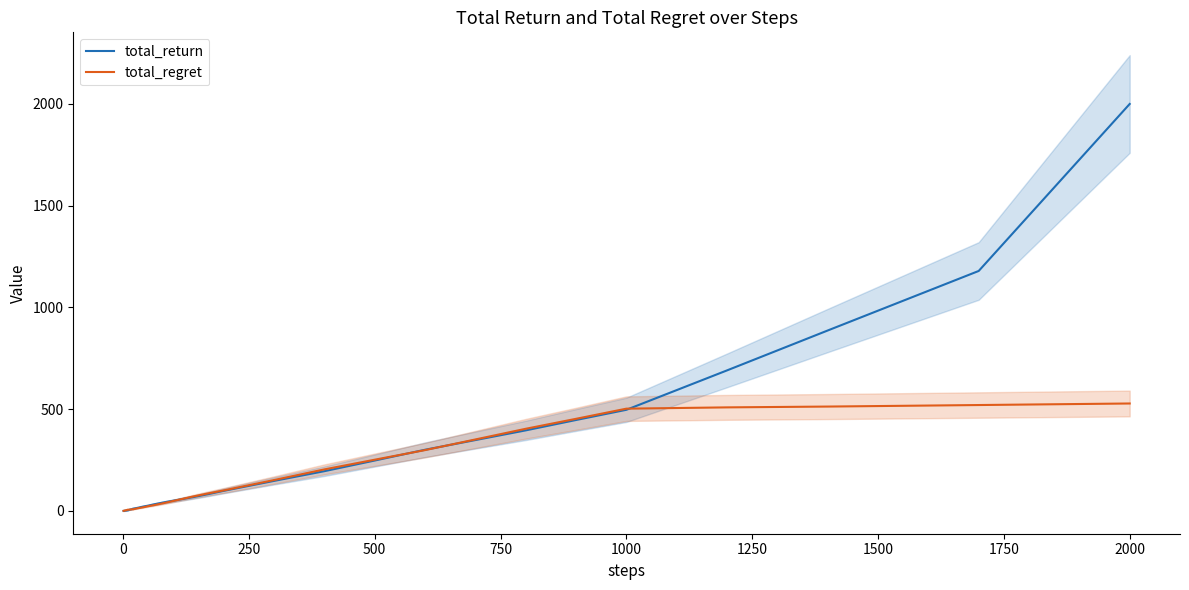

True or false: total_return has more than 2 points higher than both neighbors.

False